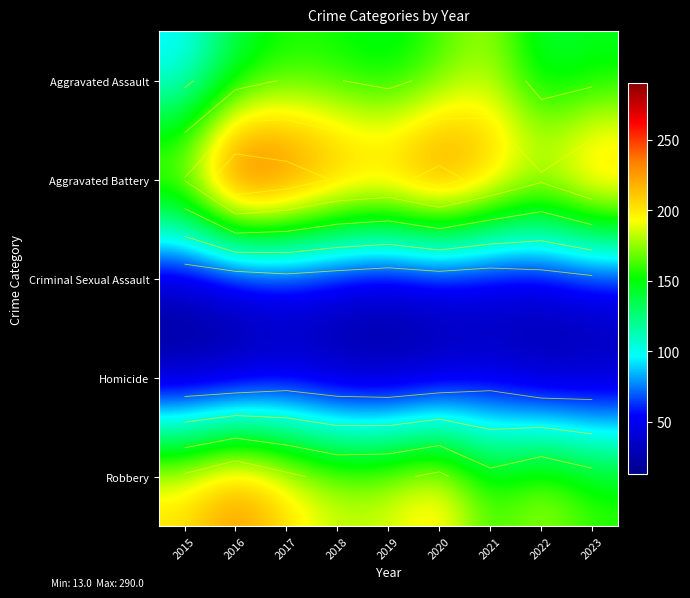

Is the value of Aggravated Assault at 2015 greater than the value of Criminal Sexual Assault at 2017?

Yes